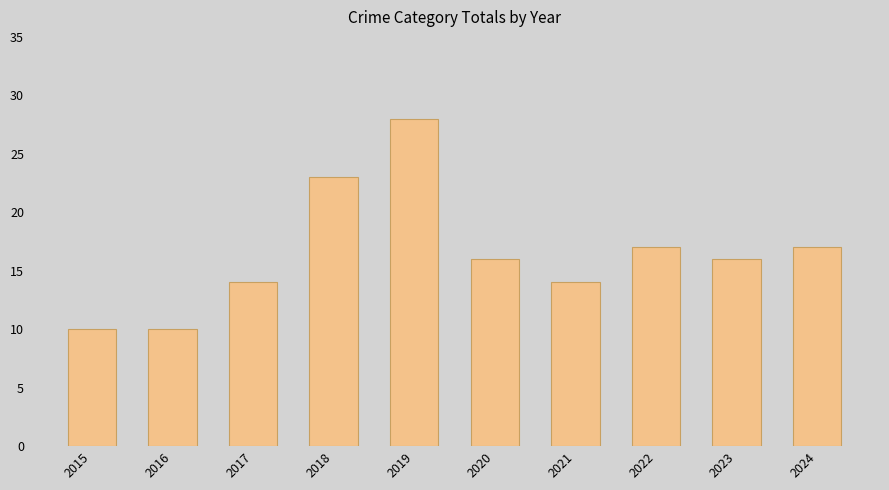

The chart shows a value of 30 at 2022. True or false?

False